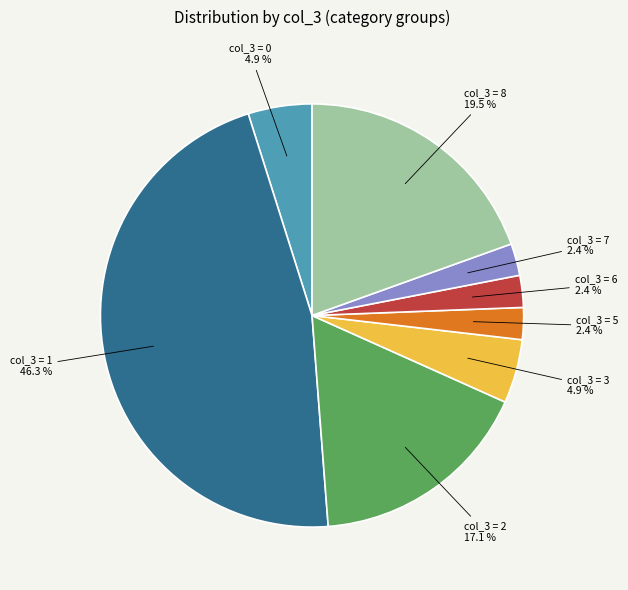

Which has a higher value, col_3 = 3 or col_3 = 1?

col_3 = 1